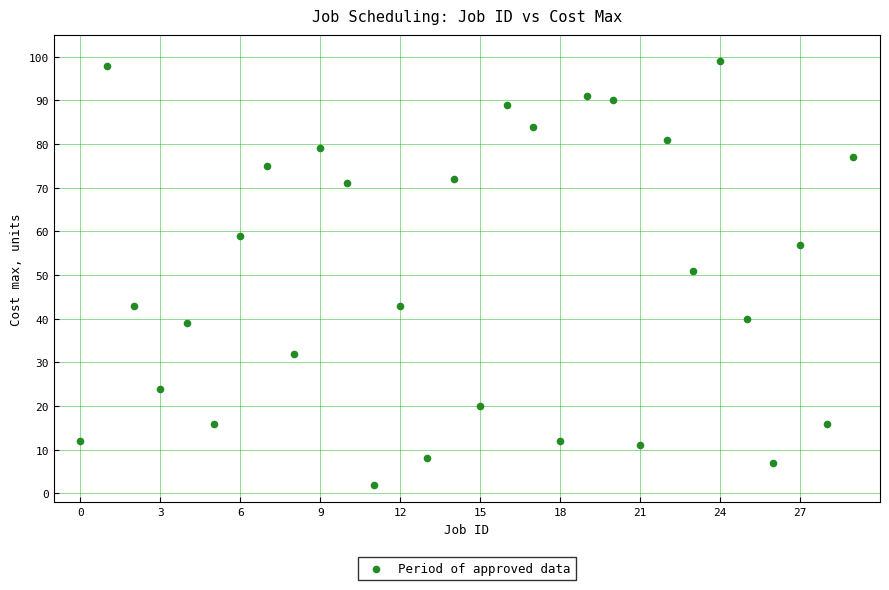

What is the range of Y values (max minus min)?

97